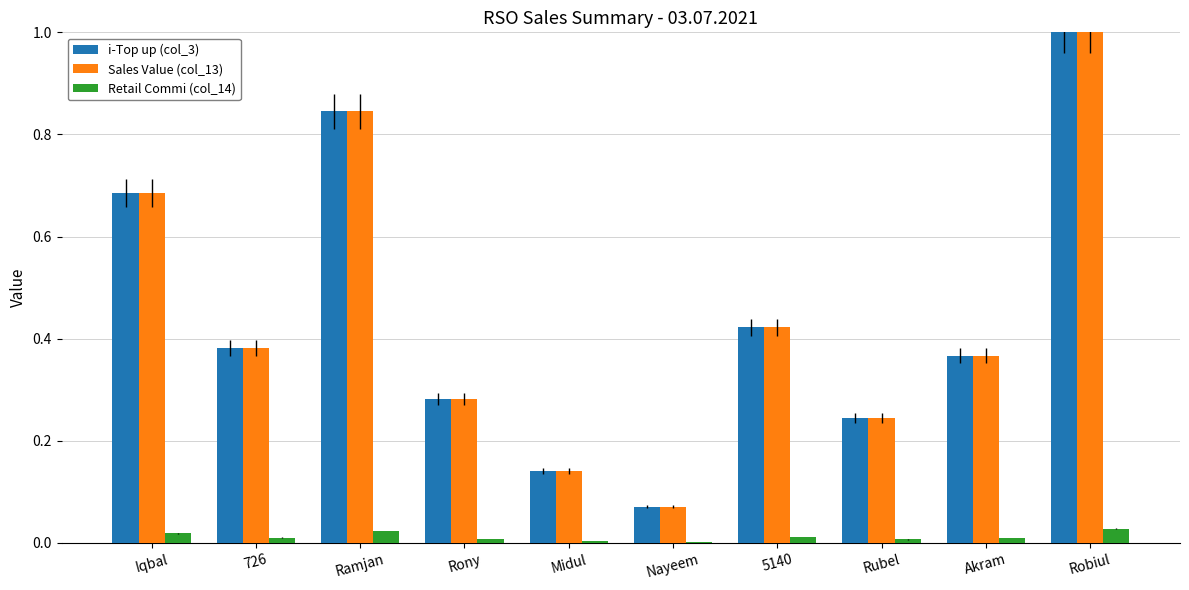

Is the value of i-Top up (col_3) at Iqbal greater than the value of Sales Value (col_13) at Midul?

Yes